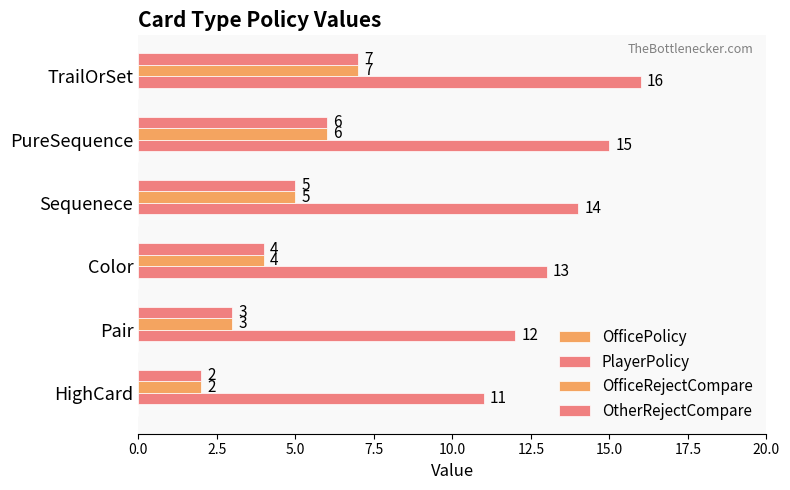

What is the value of the OfficeRejectCompare bar at the 4th from the left?

5.0